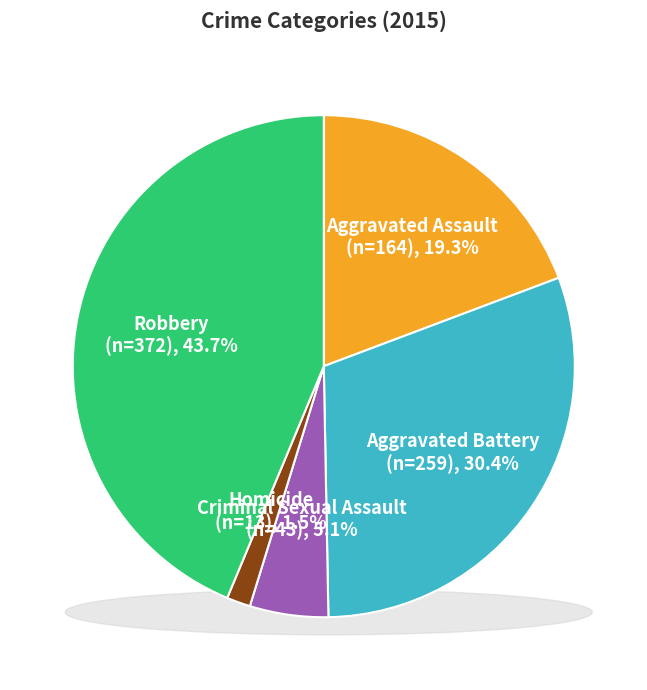

To the nearest percent, what is the combined percentage of Criminal Sexual Assault and Homicide?

7%